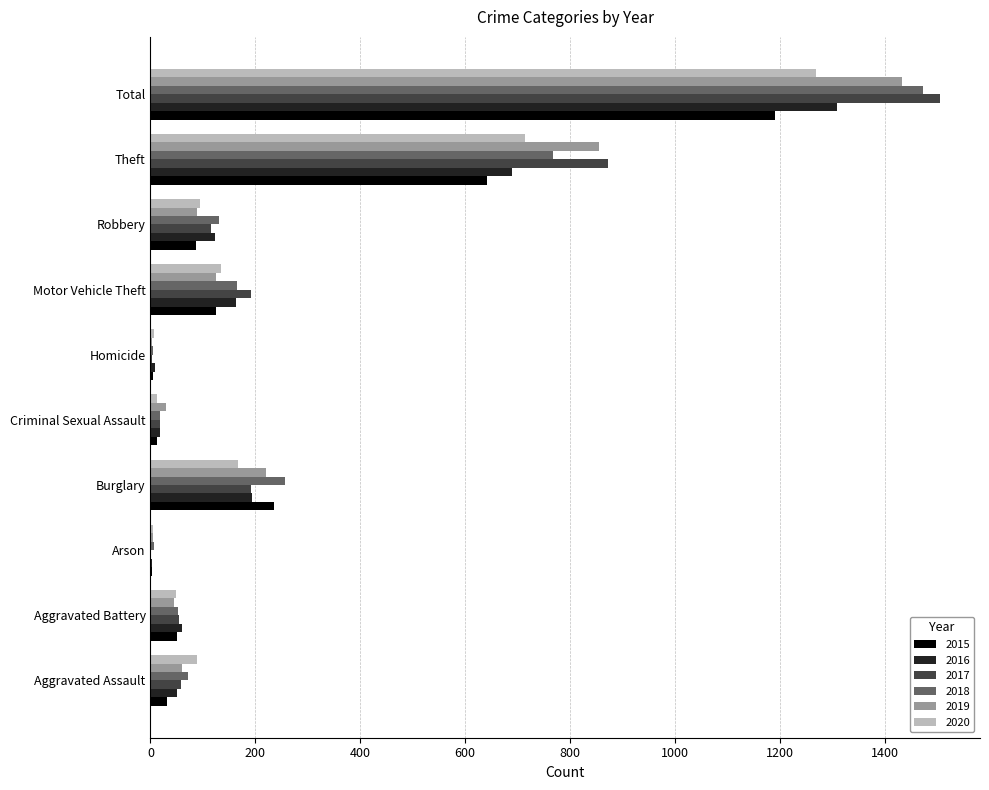

At which label does 2015 reach its peak?

Total